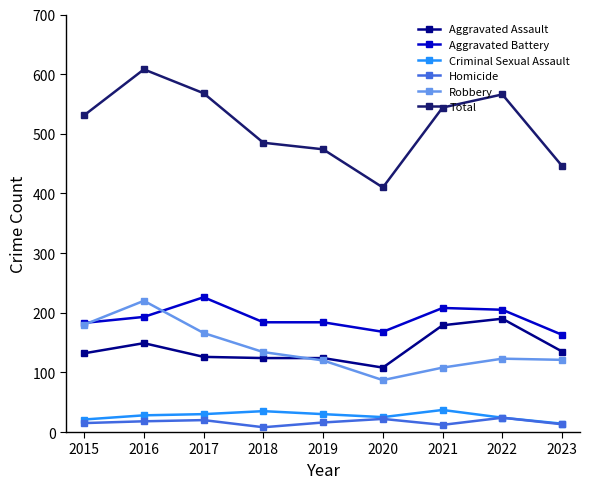

Which series changed the most between 2015 and 2023?

Total